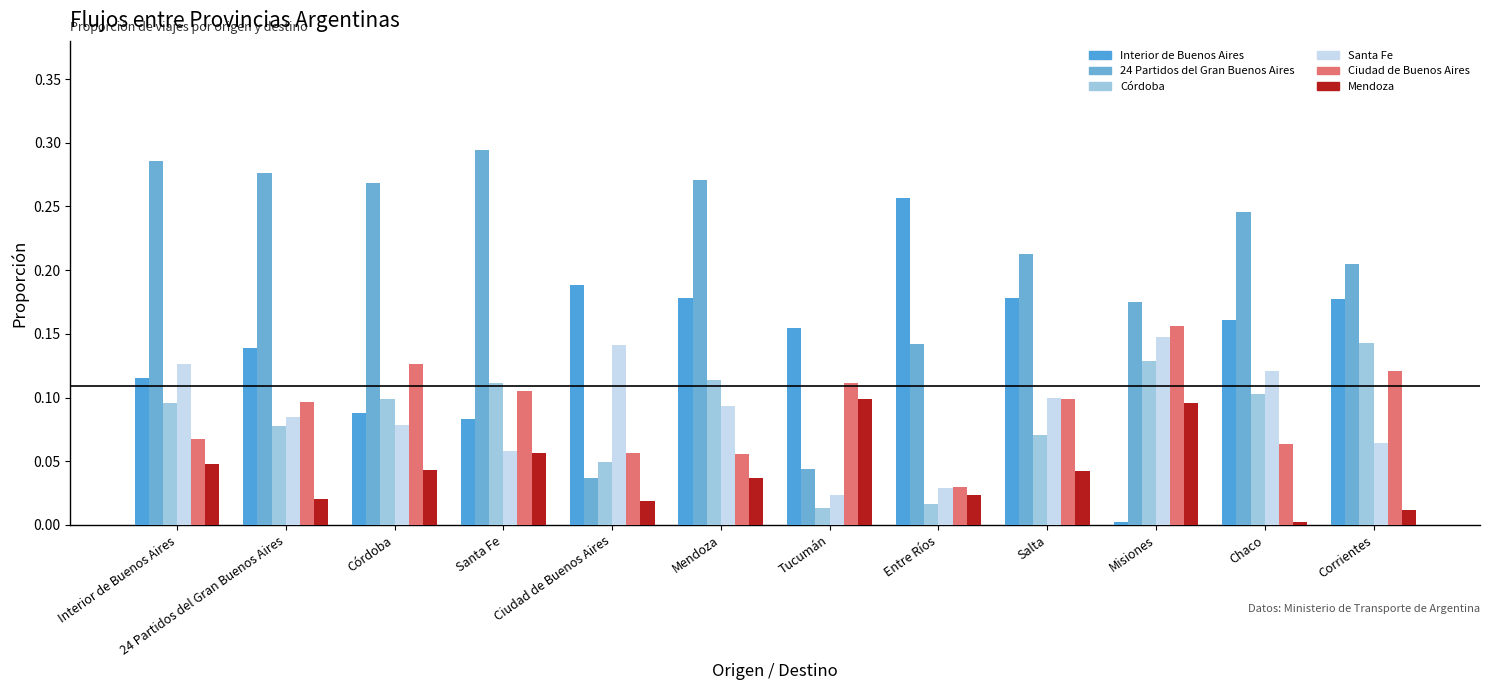

What is the difference between the maximum and minimum values in the Ciudad de Buenos Aires series?

0.1